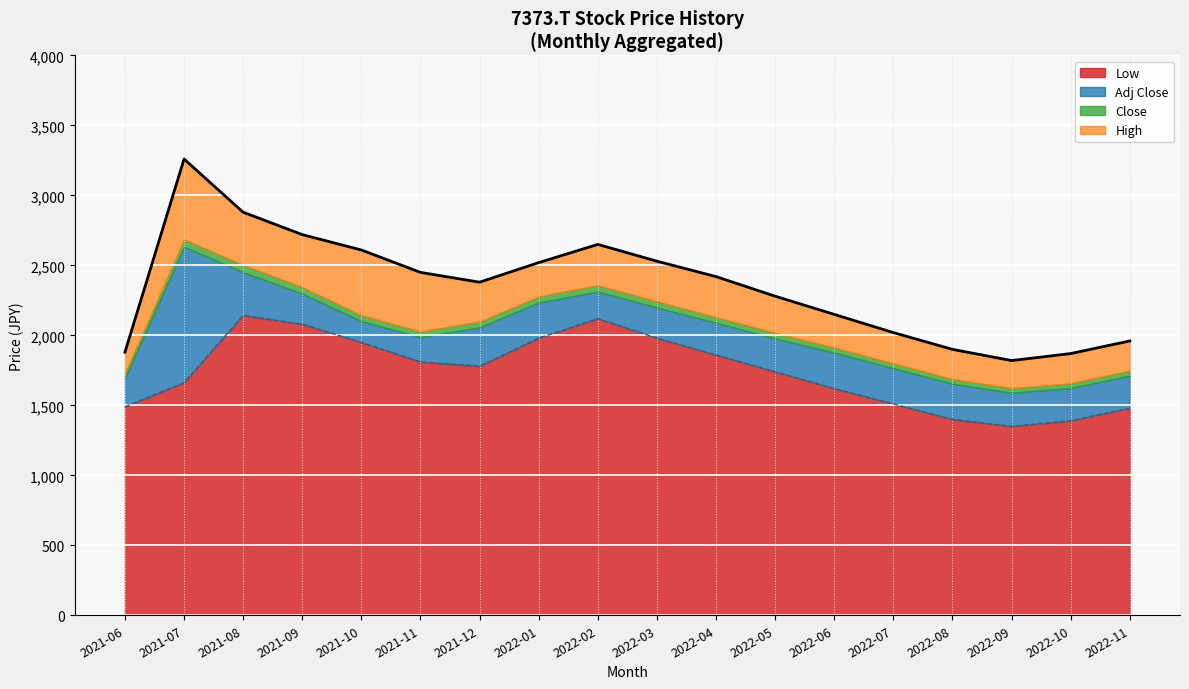

What is the highest value of the Low series?

2142.5